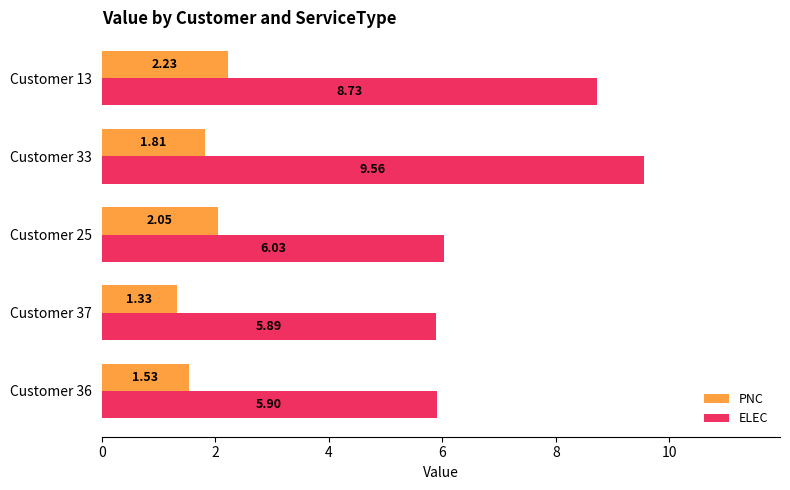

At how many categories does at least one series exceed 5?

5